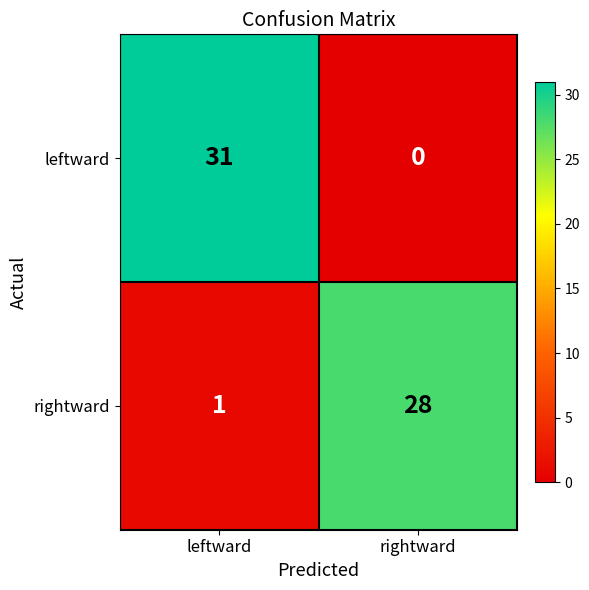

Which category has the highest value across all series?

leftward